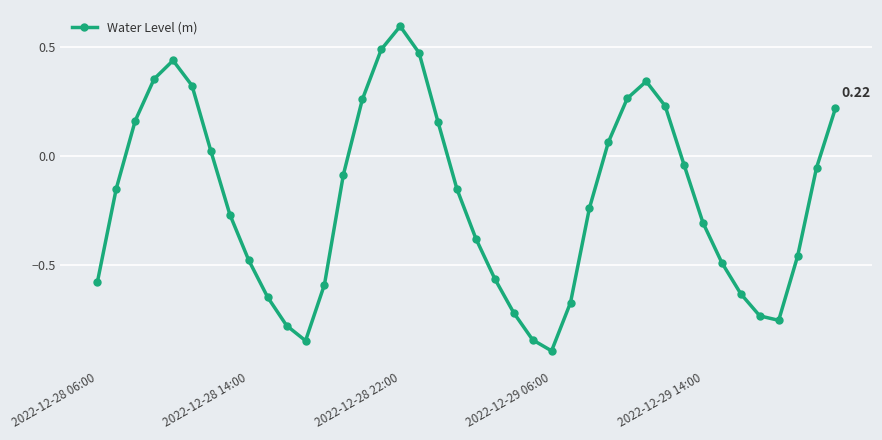

What is the difference between the maximum and second lowest values?

1.4